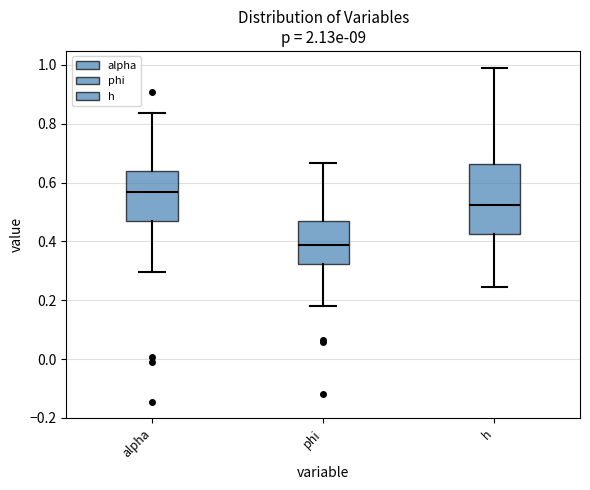

Which box is the tallest, from its lower edge to its upper edge?

h